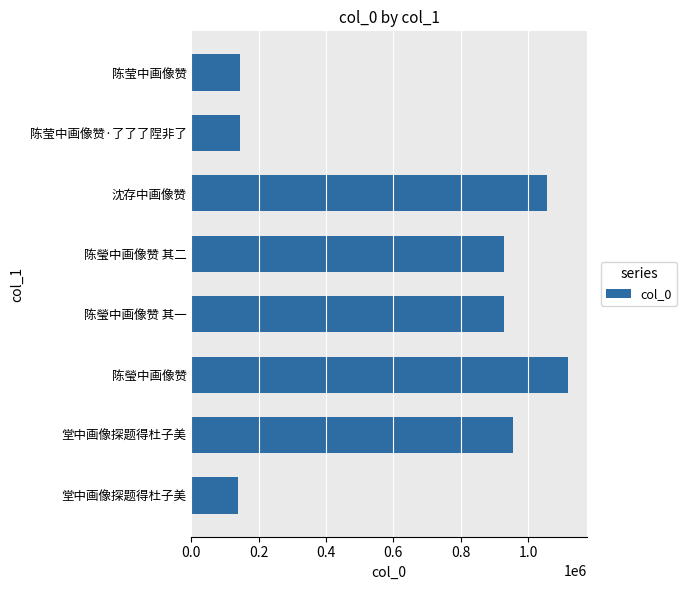

How many bars are there in total?

8